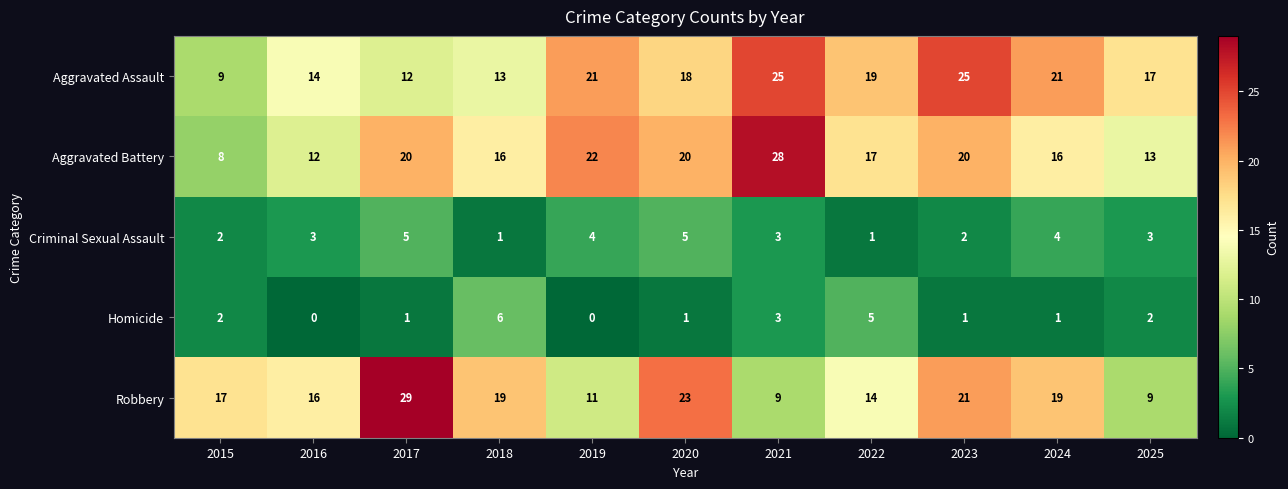

Is the value of Aggravated Assault at 2023 greater than the value of Aggravated Battery at 2017?

Yes